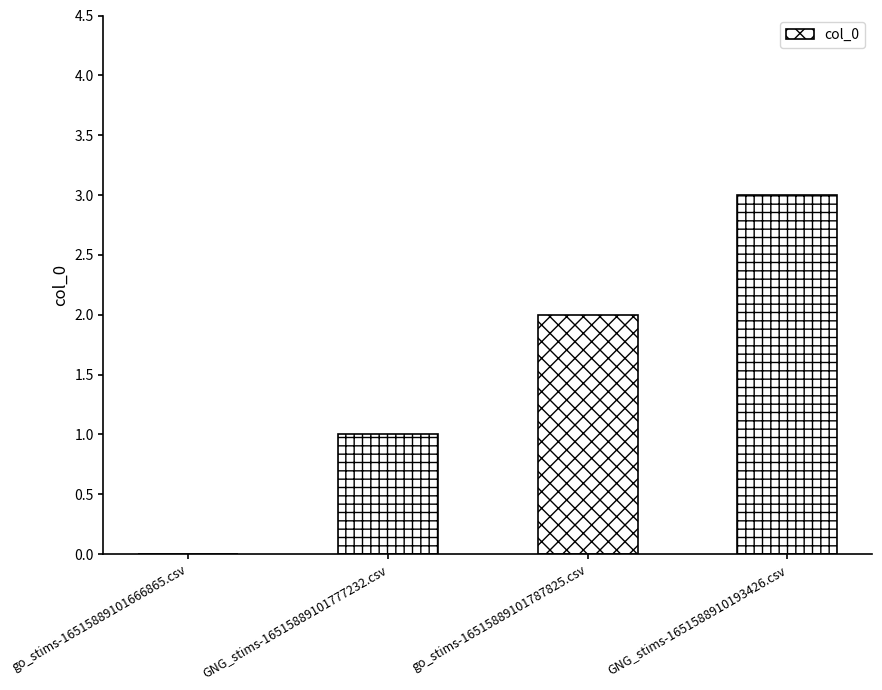

What is the sum of all values?

6